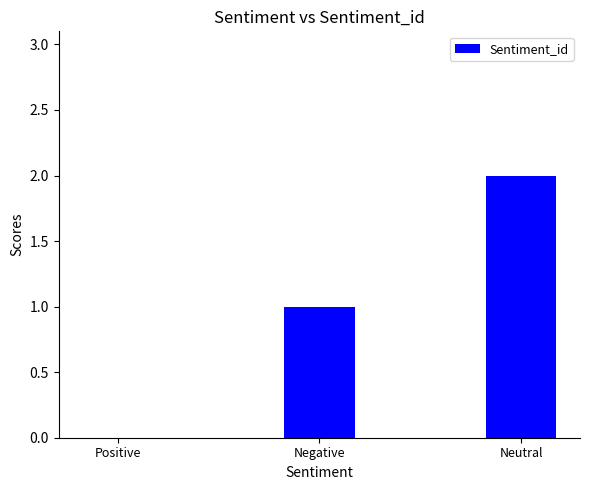

The value at Positive is 0. True or false?

True